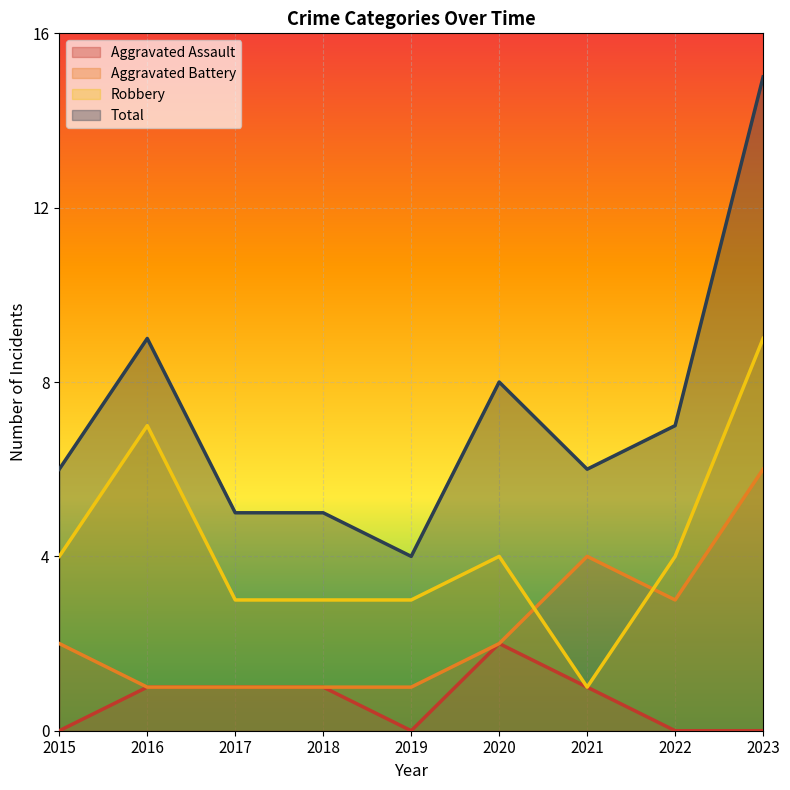

Reading left to right, list all the values displayed in this chart.

Aggravated Assault: 2015=0	2016=1	2017=1	2018=1	2019=0	2020=2	2021=1	2022=0	2023=0
Aggravated Battery: 2015=2	2016=1	2017=1	2018=1	2019=1	2020=2	2021=4	2022=3	2023=6
Robbery: 2015=4	2016=7	2017=3	2018=3	2019=3	2020=4	2021=1	2022=4	2023=9
Total: 2015=6	2016=9	2017=5	2018=5	2019=4	2020=8	2021=6	2022=7	2023=15